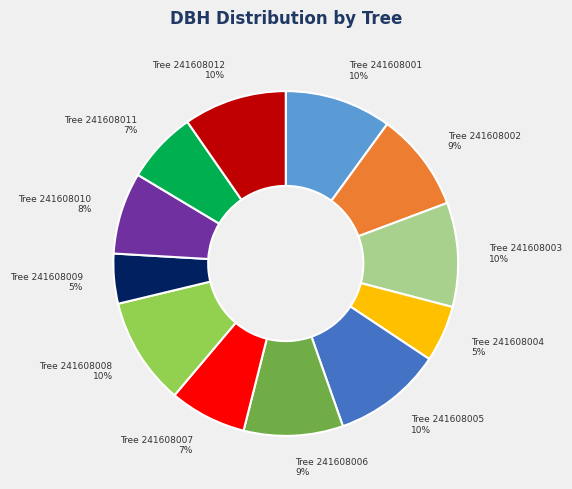

To the nearest percent, what is the average slice percentage?

8%